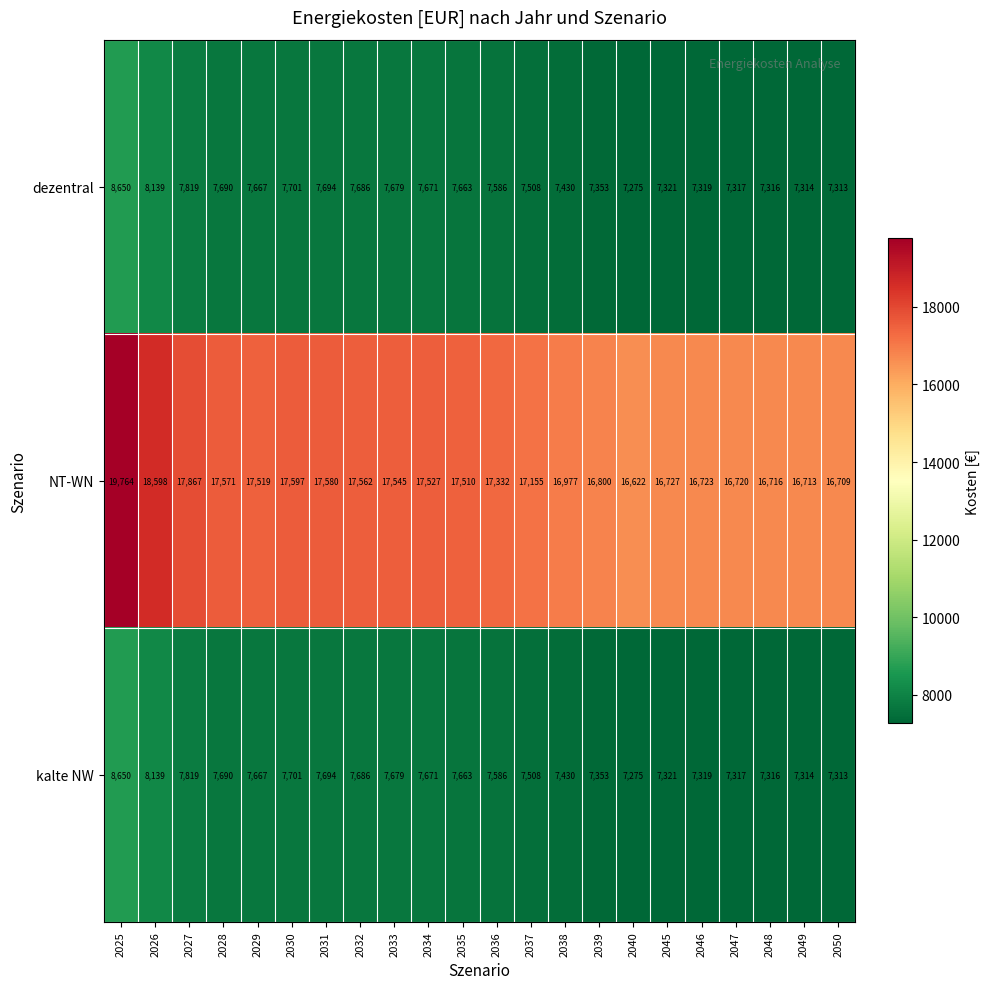

Where does the kalte NW series first go above 7663?

2025